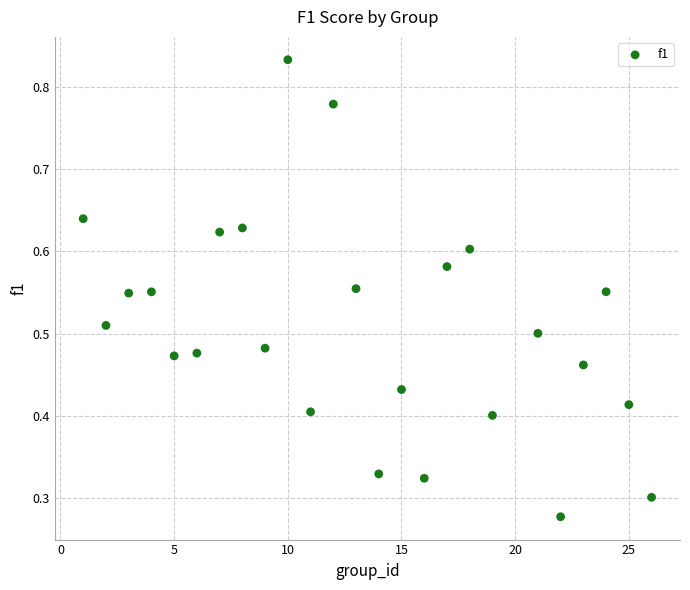

How many points are shown in the scatter plot?

25